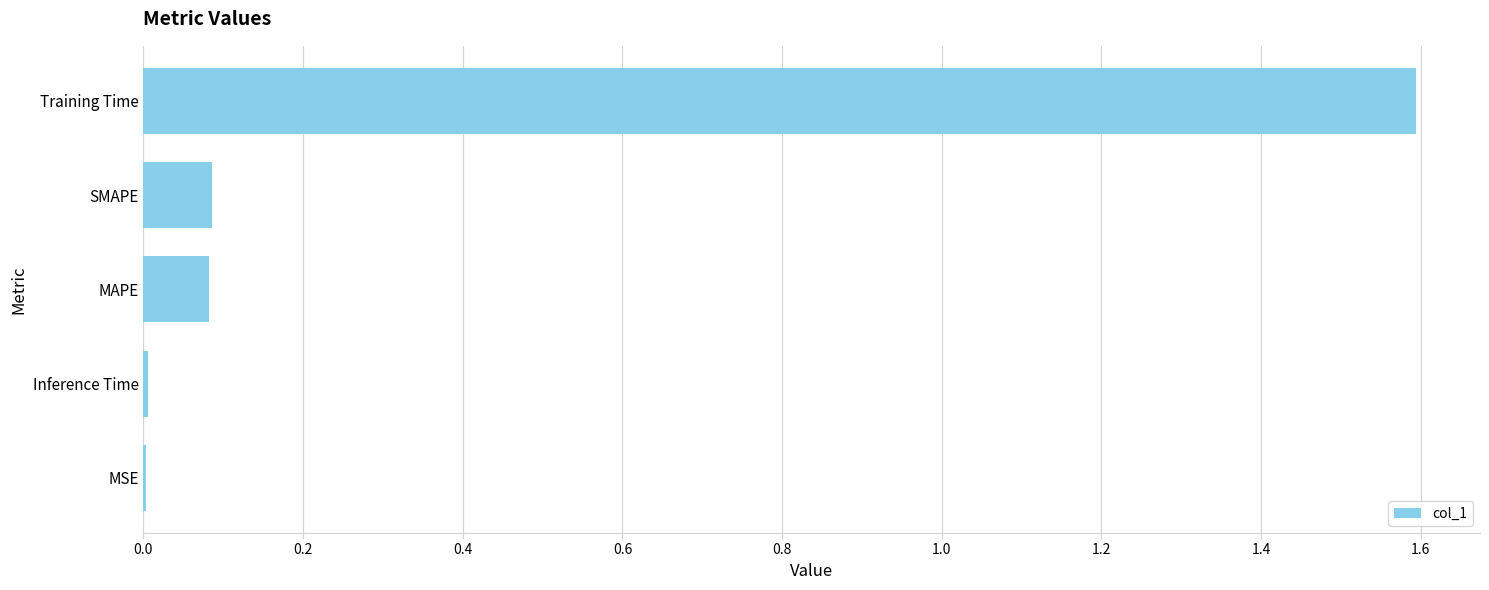

Which has a higher value, MSE or SMAPE?

SMAPE